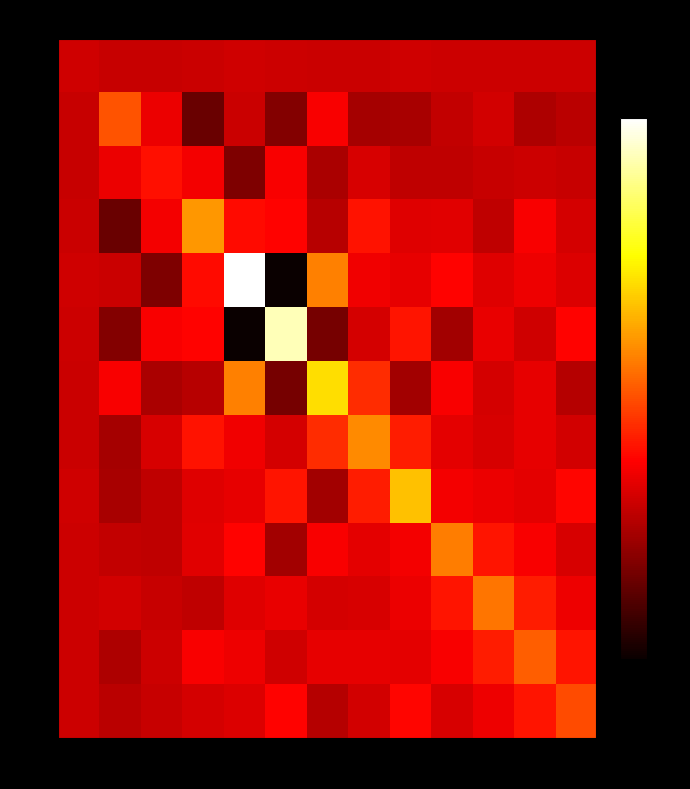

How many values in row_4 are above zero?

10